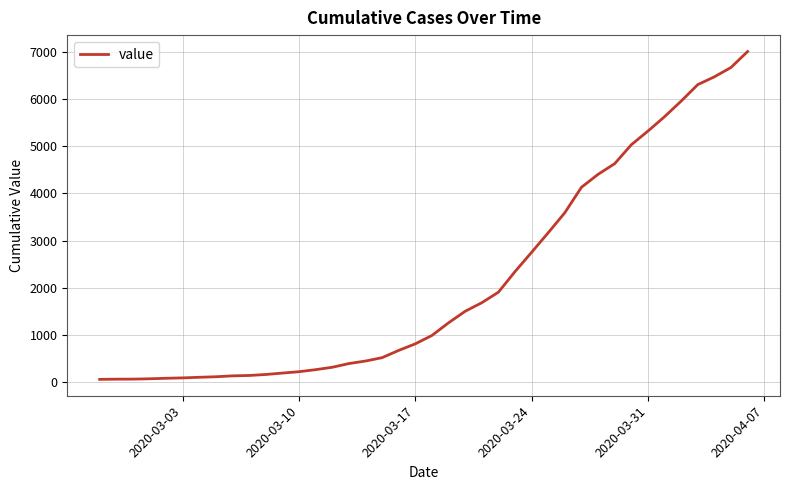

What is the maximum value shown in the chart?

7004